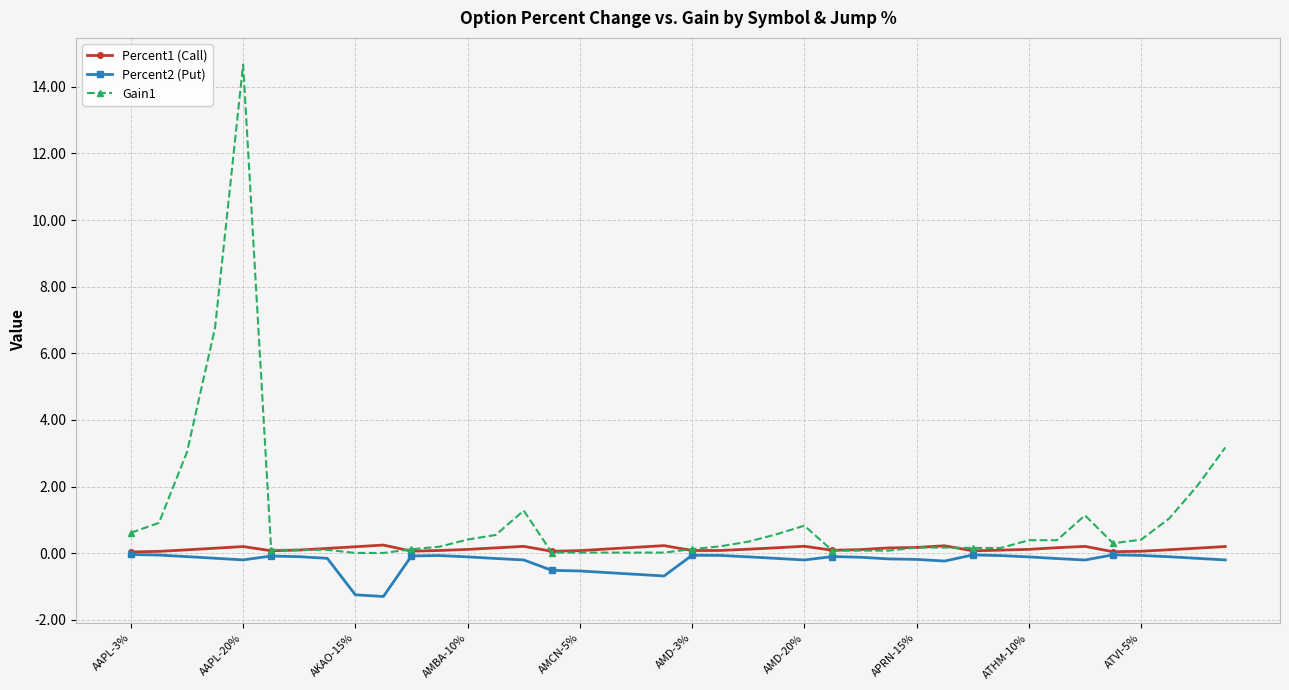

Does the chart have visible grid lines?

Yes